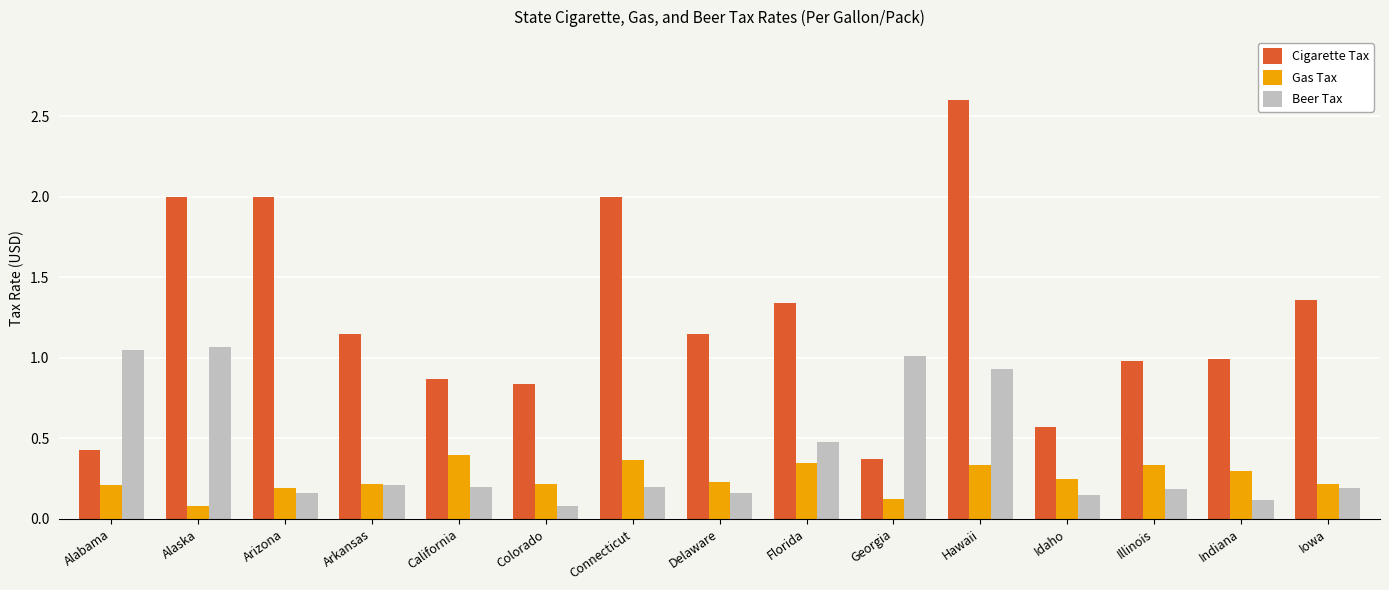

Which series has the widest spread of values?

Cigarette Tax